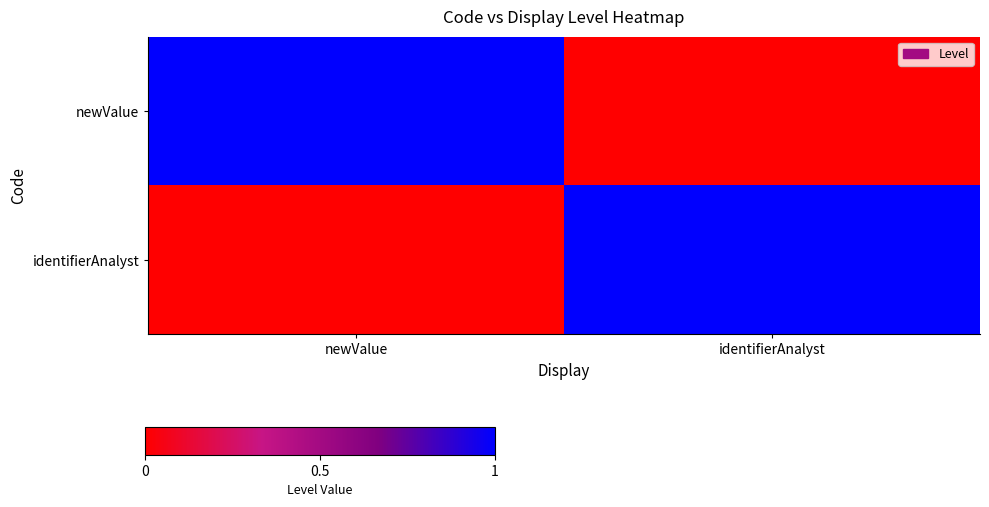

At how many categories does at least one series exceed 0?

2